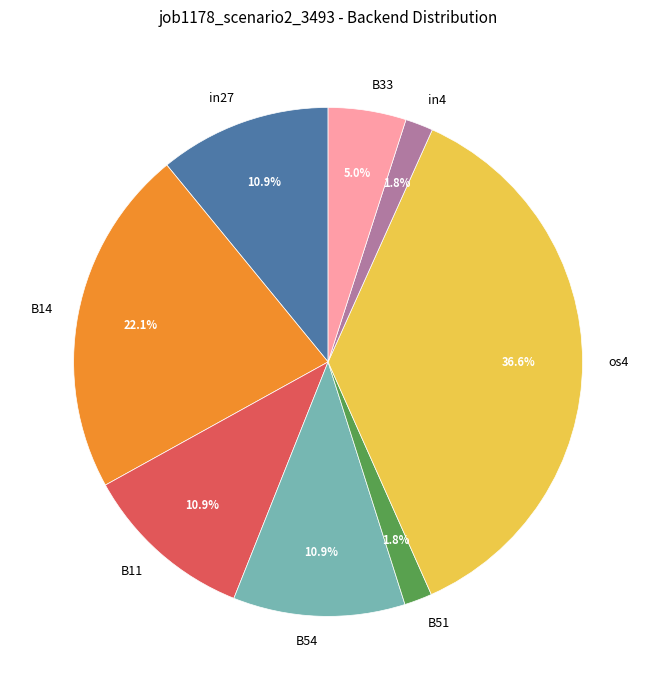

To the nearest percent, what is the combined percentage of B11 and B54?

22%